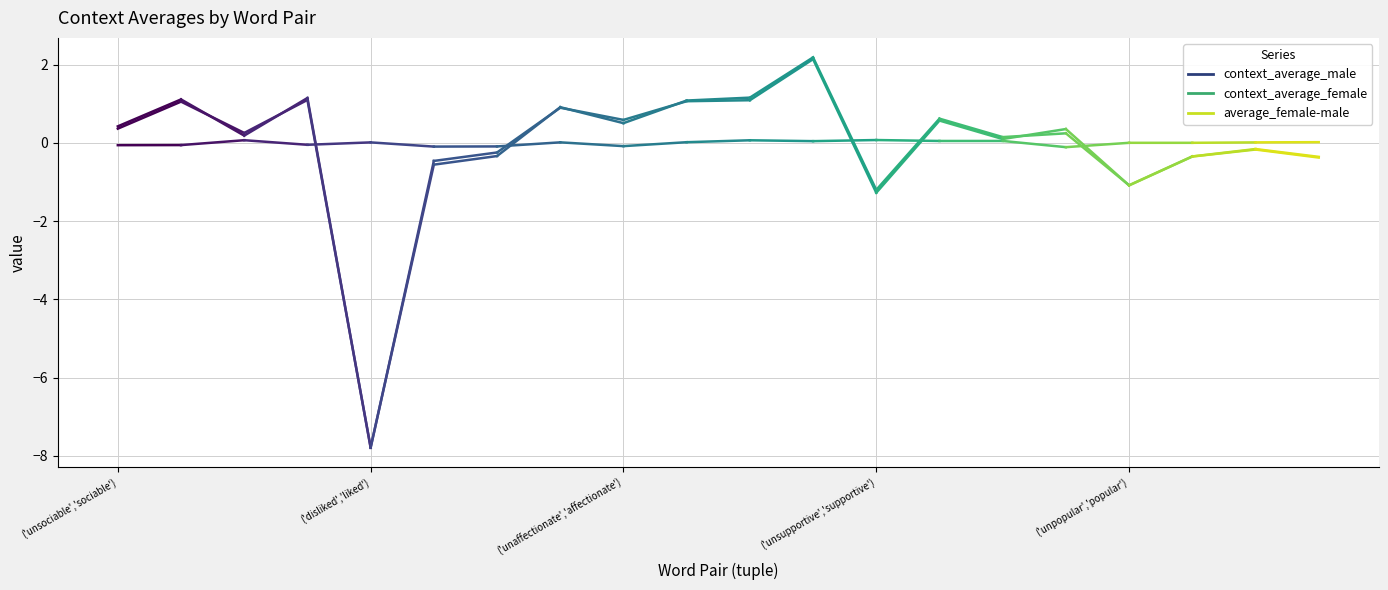

True or false: context_average_female has a value of 0.0 at ('antisocial','social').

False